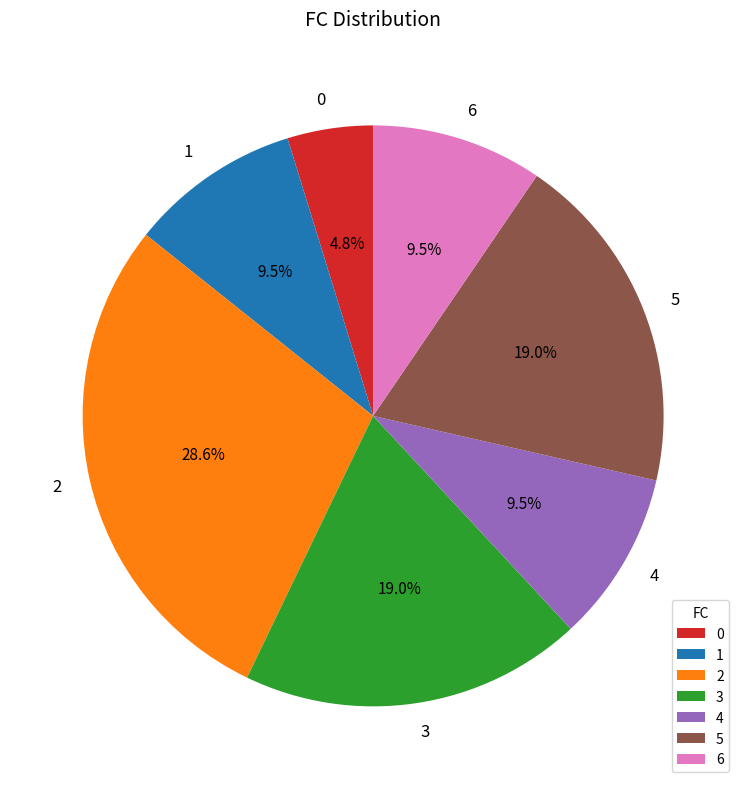

Is the sum of 3 and 5 greater than half?

No